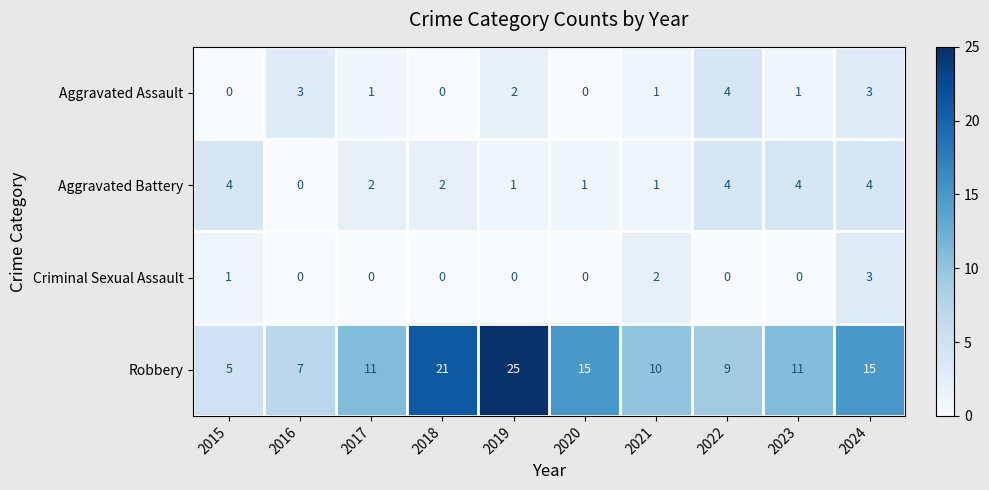

What is the sum of all Criminal Sexual Assault values?

6